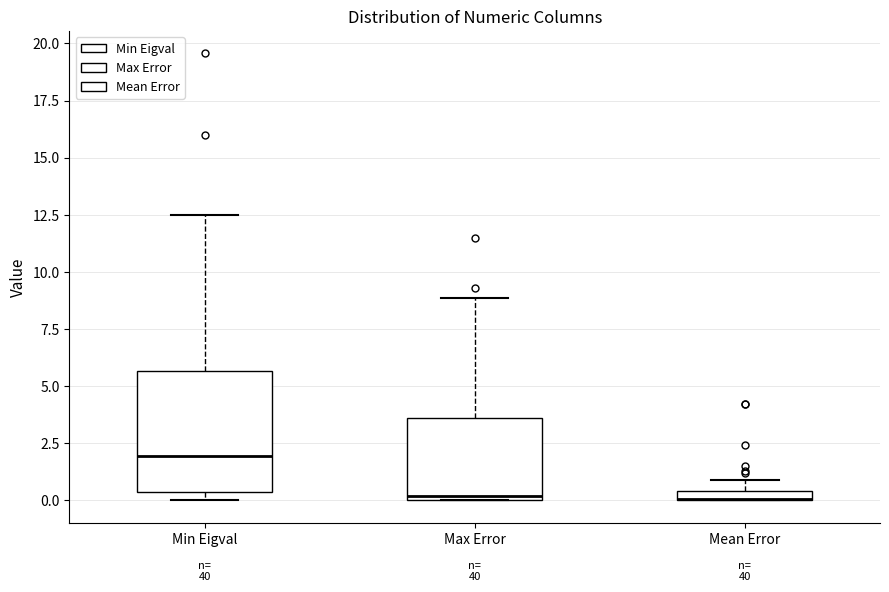

Which box is the tallest, from its lower edge to its upper edge?

Min Eigval